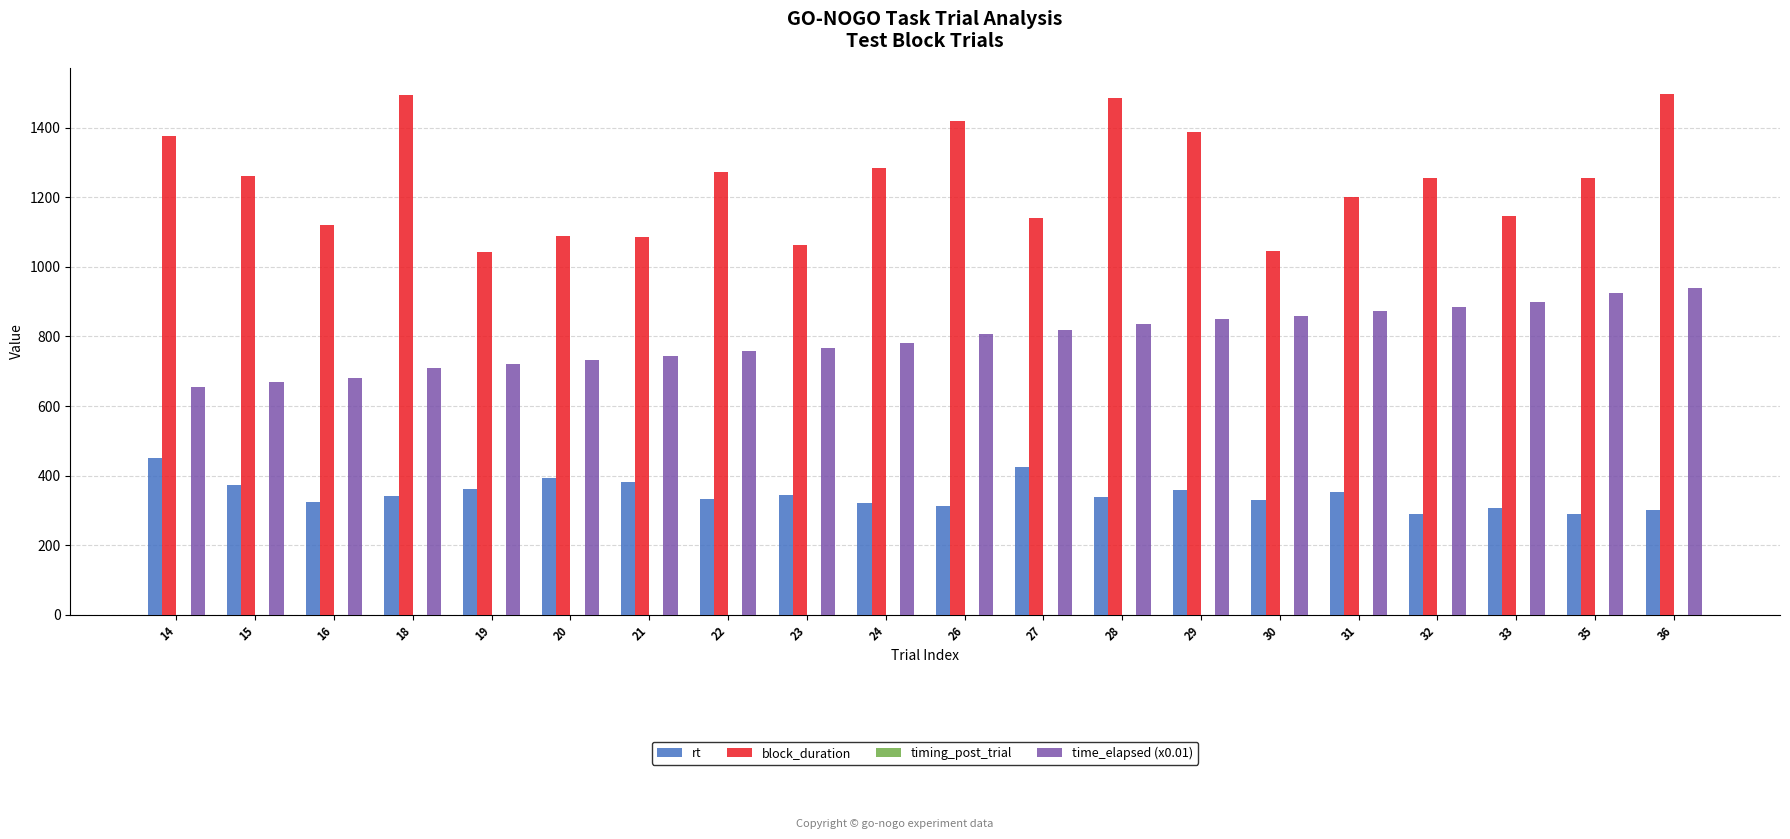

Is it true that time_elapsed (x0.01) equals 1500.6 at 30?

False